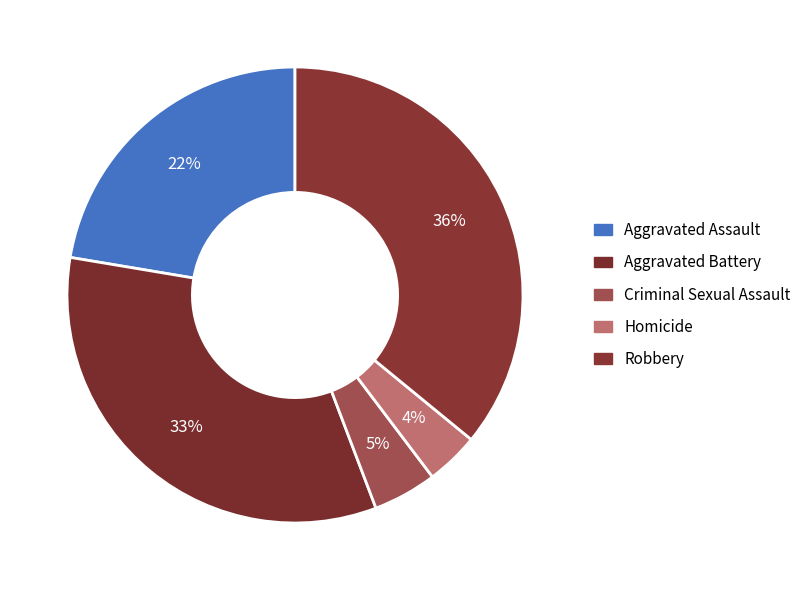

Count the number of slices in the pie.

5